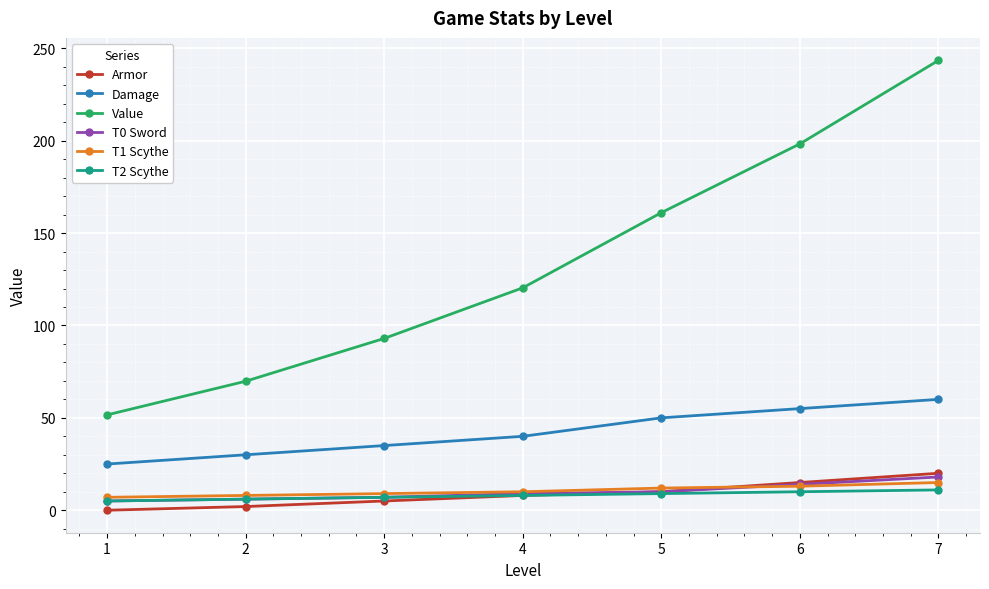

What is the sum of the Value values at 1 and 6?

249.9